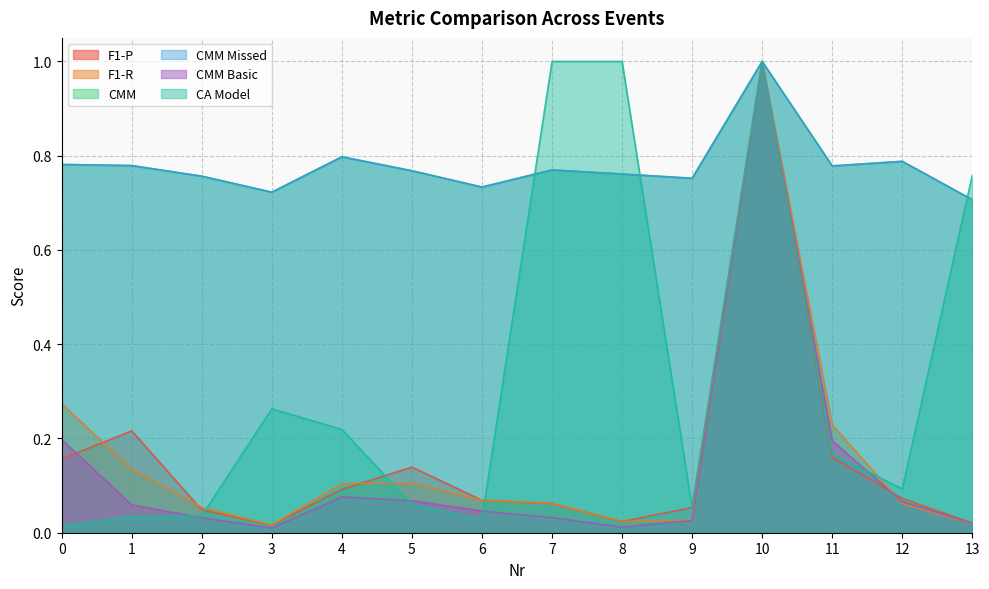

How many times do CA Model and CMM cross each other?

5